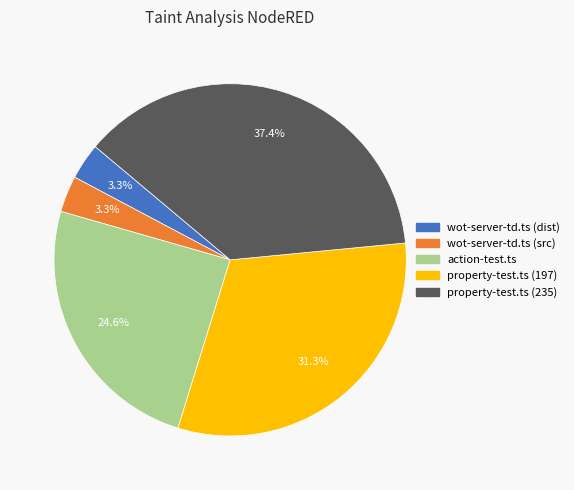

Which has a higher value, property-test.ts (197) or property-test.ts (235)?

property-test.ts (235)